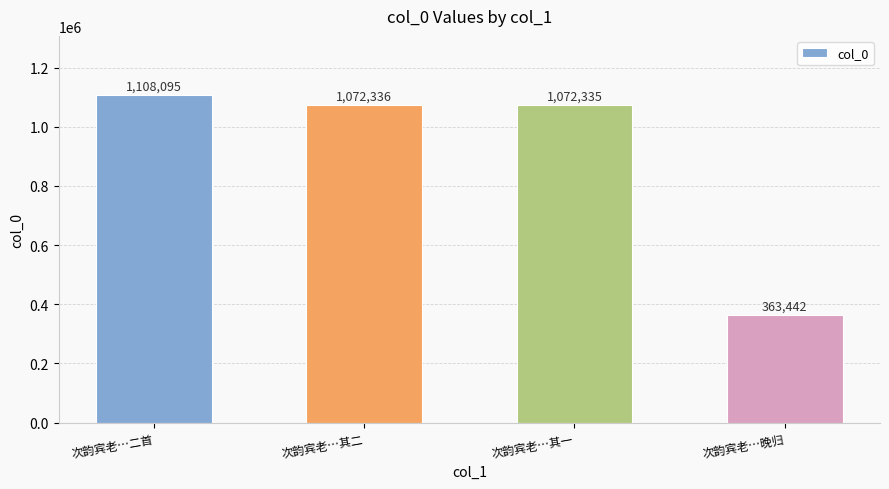

What is the change in value from 次韵宾老…二首 to 次韵宾老…其二?

-35759